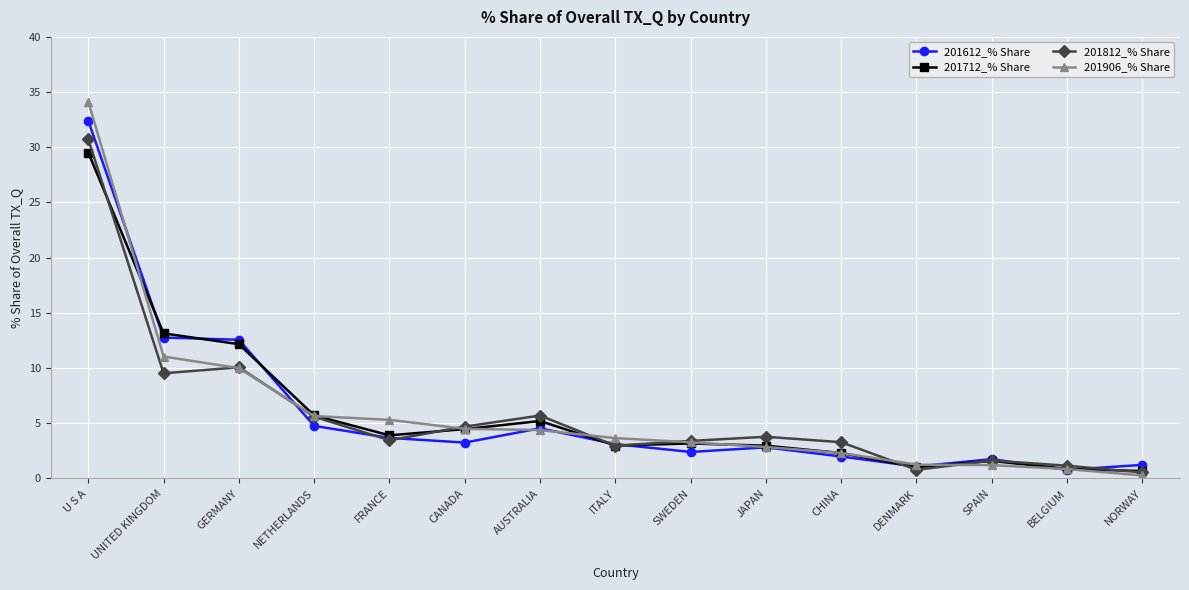

What is the maximum value shown in the chart?

34.1